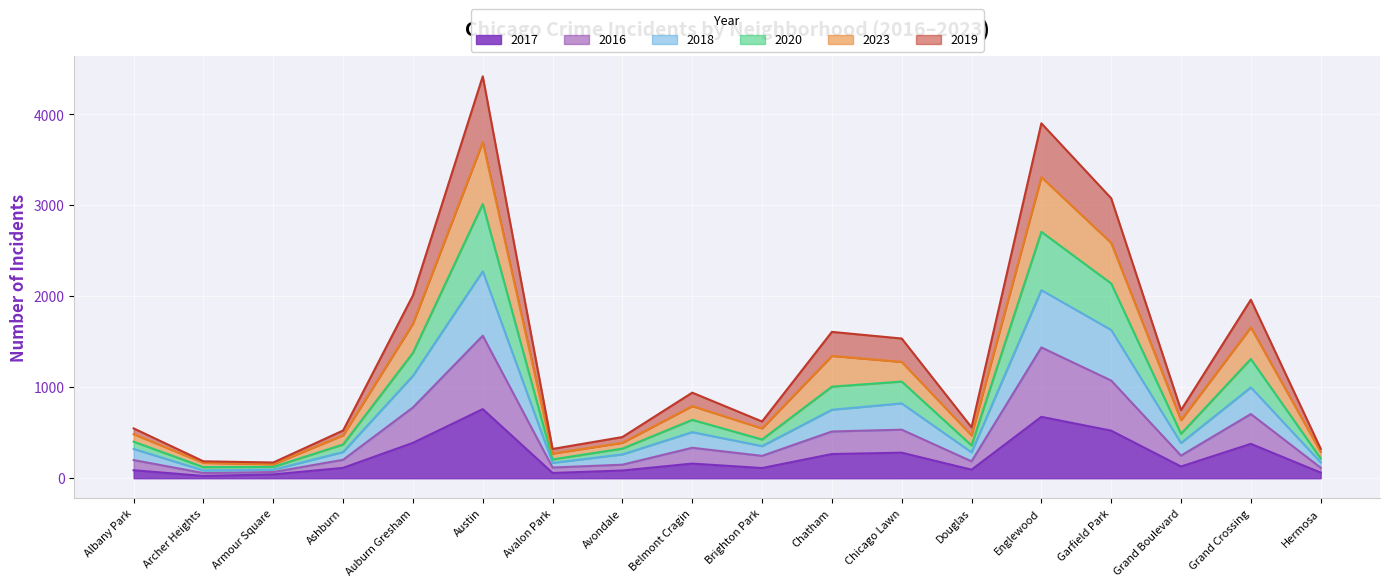

How many lines are shown in the chart?

6